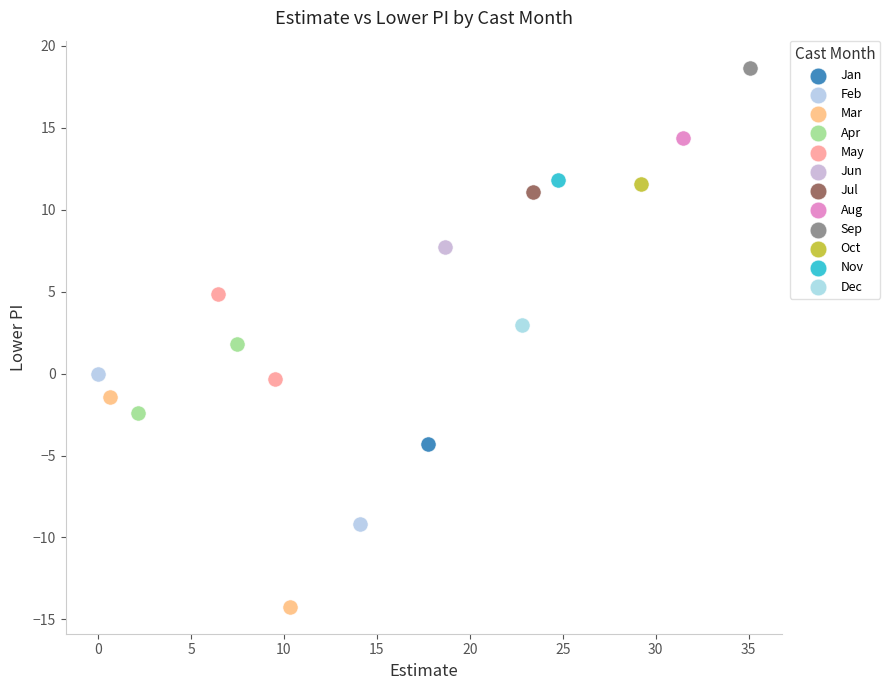

Which series reaches the maximum Y coordinate?

Sep